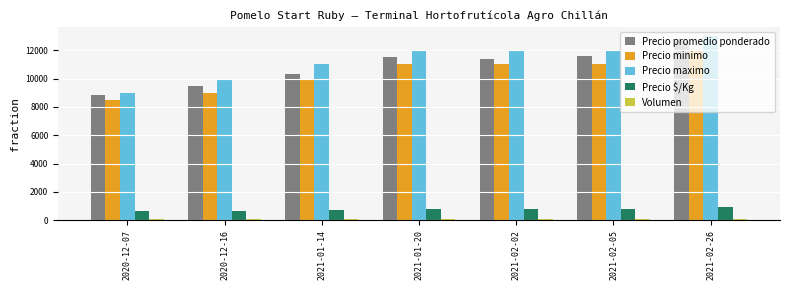

Which series has the largest total across all categories?

Precio maximo